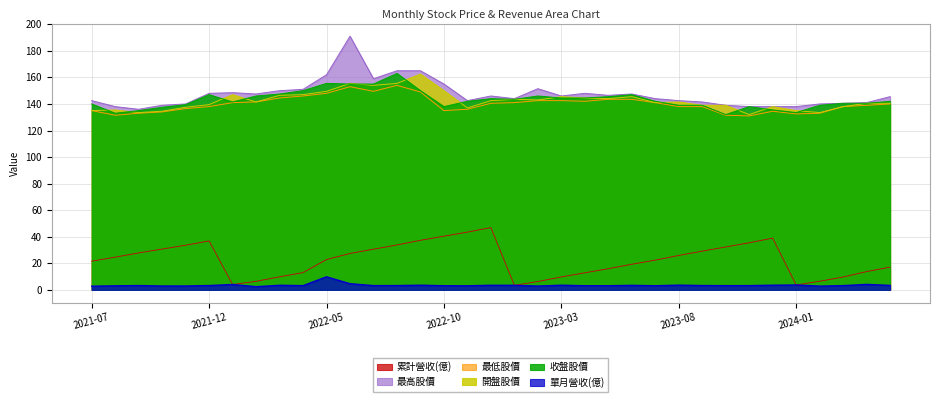

What are all the series names shown in the legend?

累計營收(億), 最高股價, 最低股價, 開盤股價, 收盤股價, 單月營收(億)